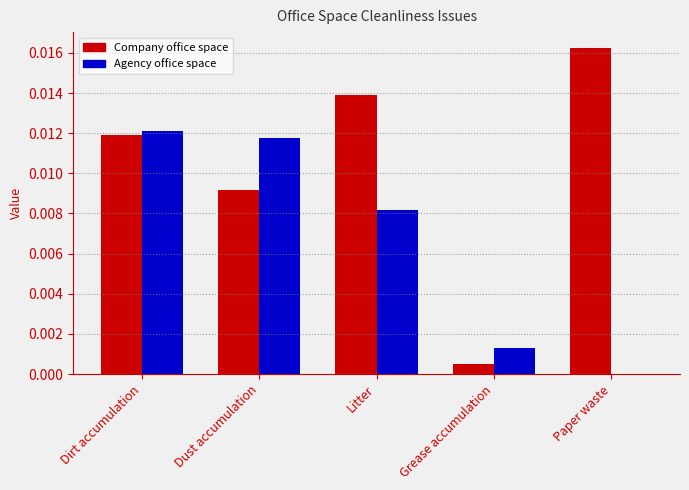

The value of Company office space at Litter is 0.0. True or false?

True